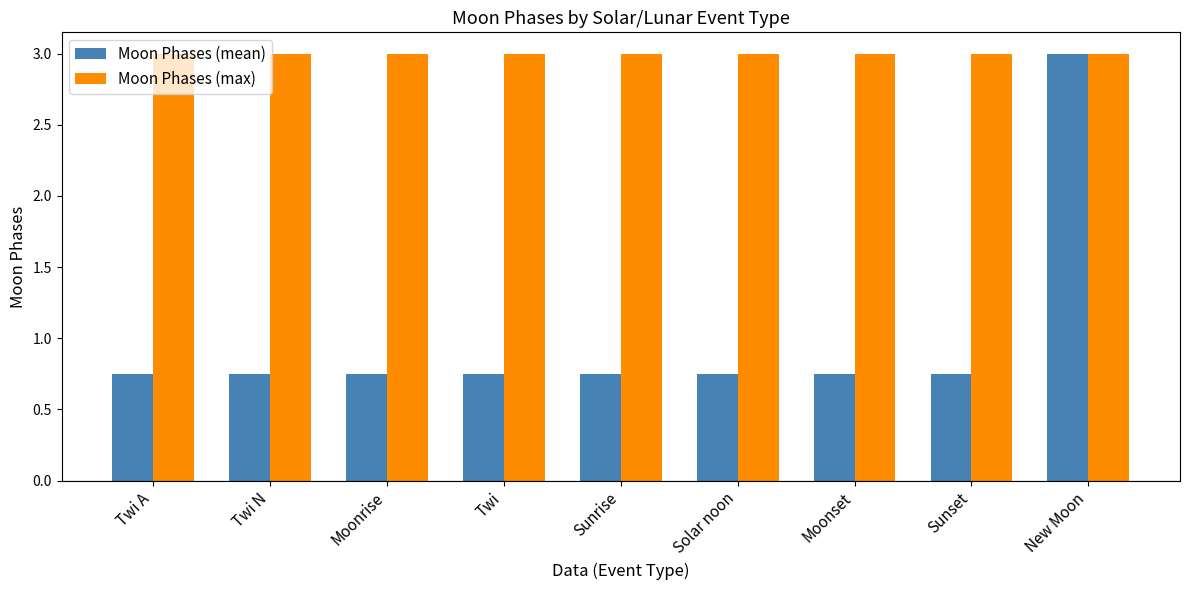

True or false: Moon Phases (max) has a value of 3.0 at Moonrise.

True